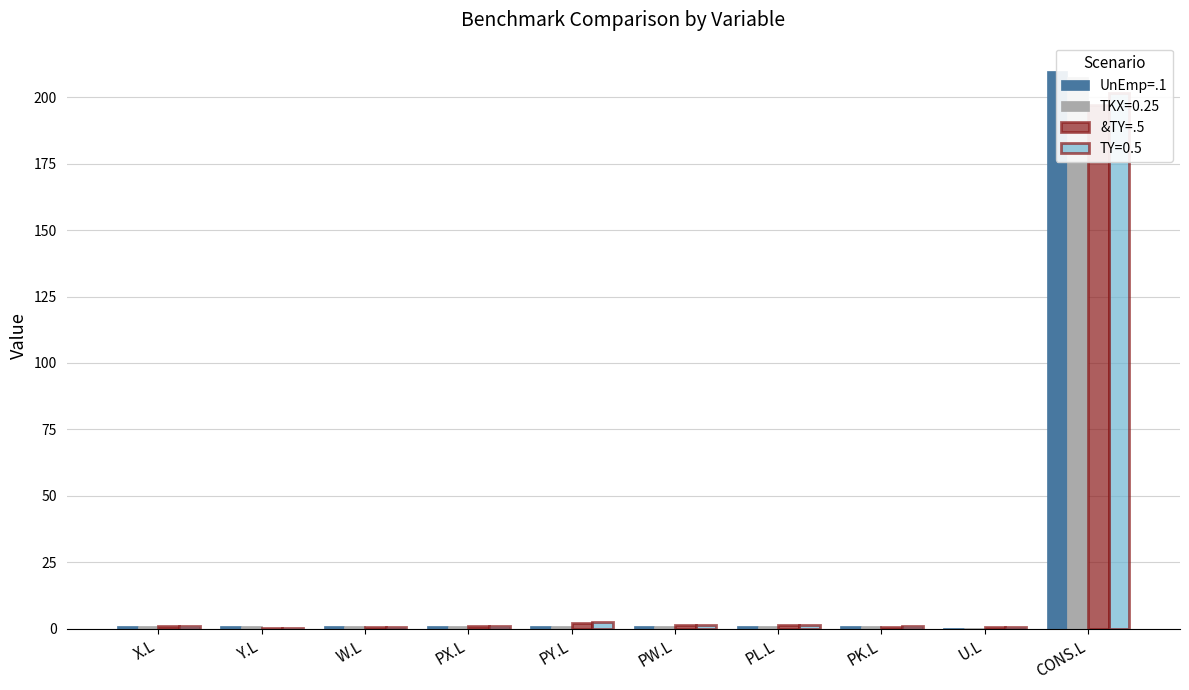

Between PY.L and U.L, which series saw the biggest shift?

&TY=.5